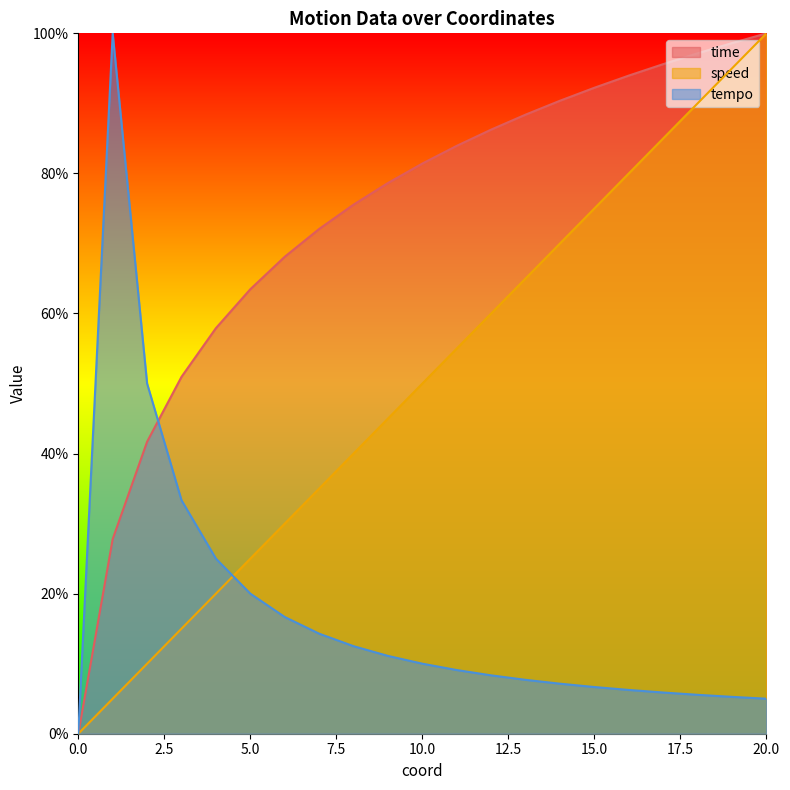

Which has a higher value, 6 or 18?

18